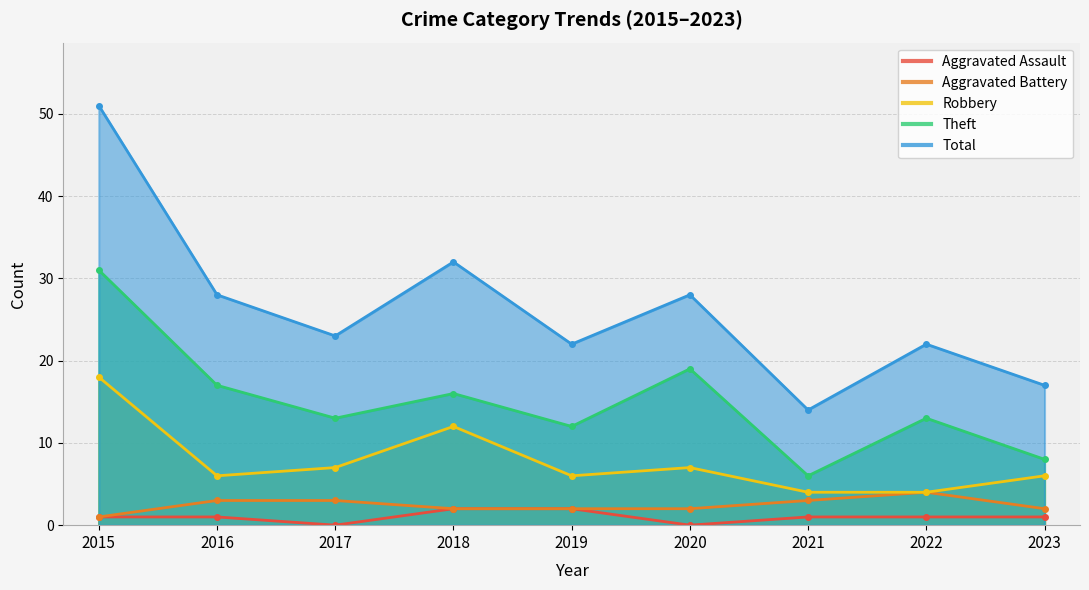

What is the difference between the maximum and minimum values in the Theft series?

25